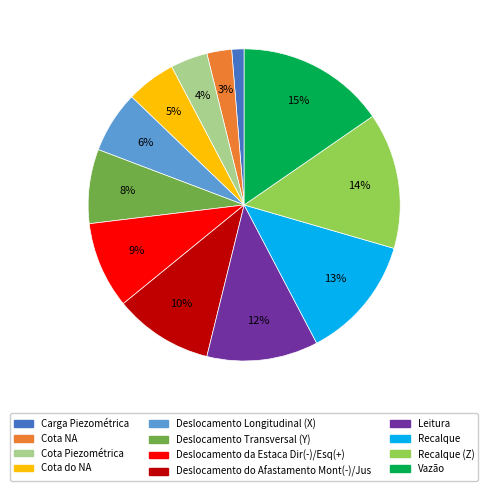

Count the number of slices in the pie.

12